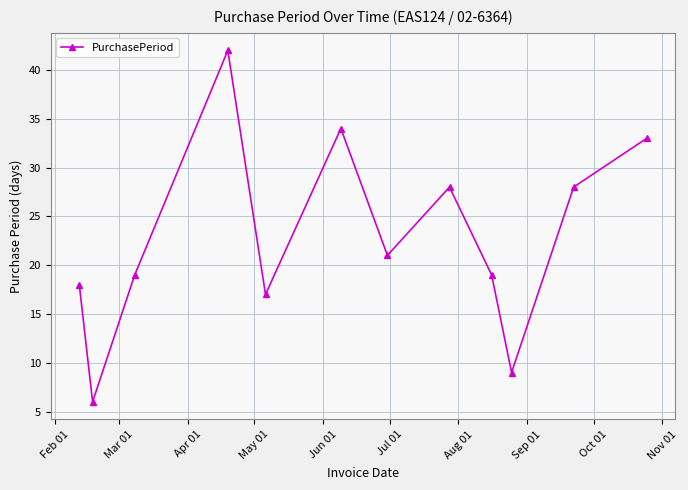

What is the difference between the maximum and minimum values?

36